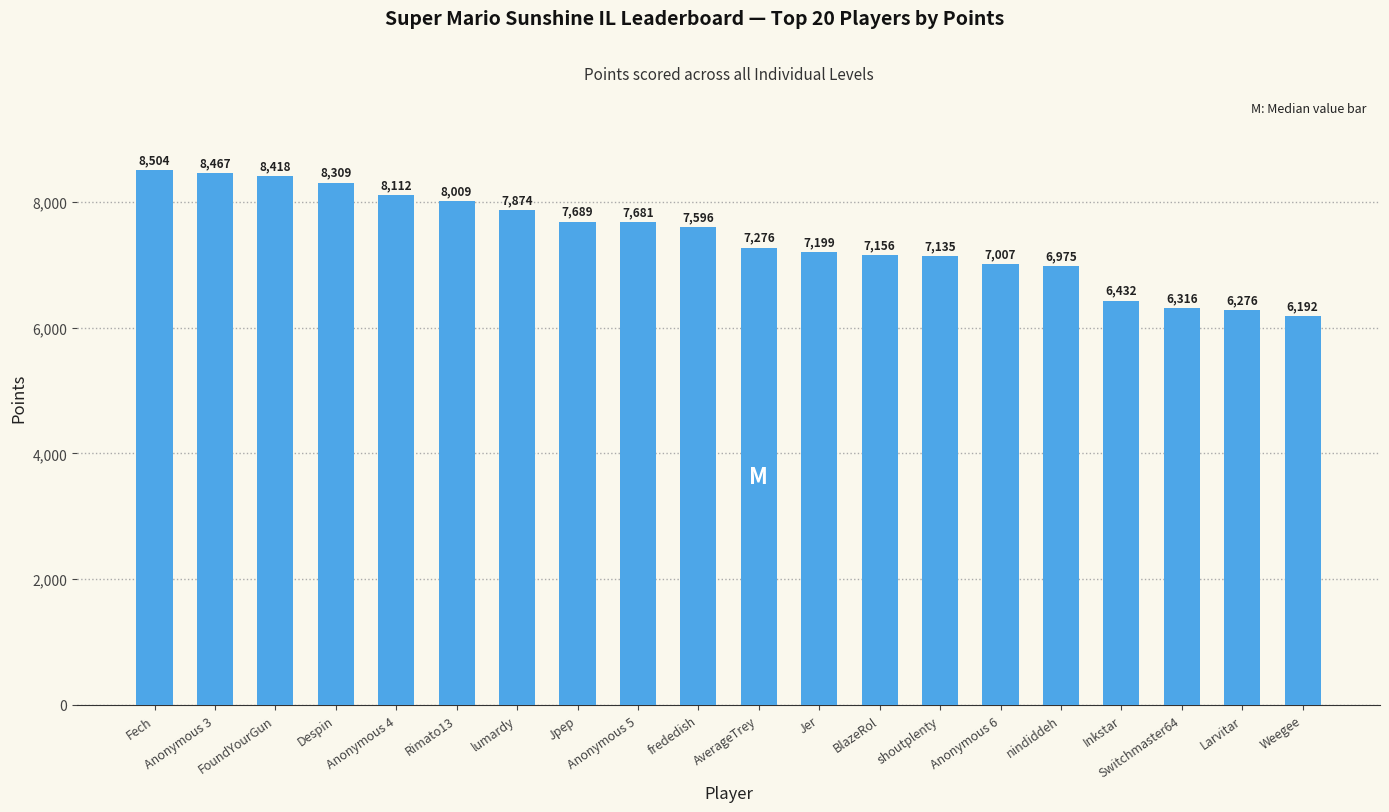

What is the maximum value shown in the chart?

8504